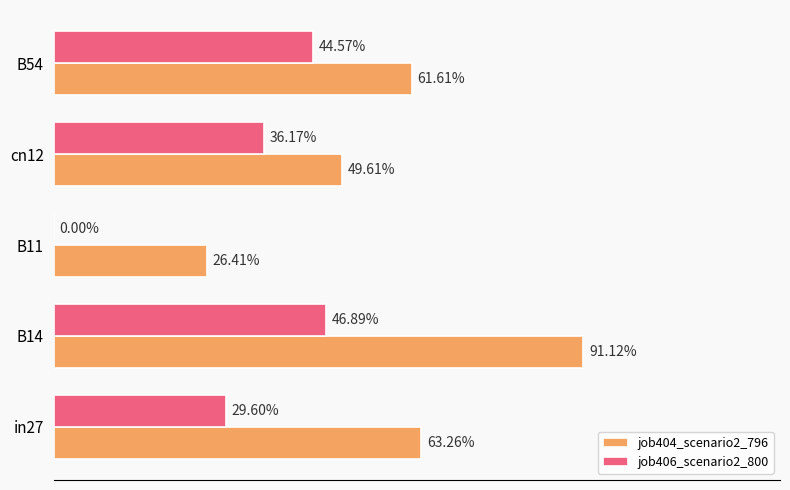

Rank the series by their maximum value, from lowest to highest.

job406_scenario2_800, job404_scenario2_796